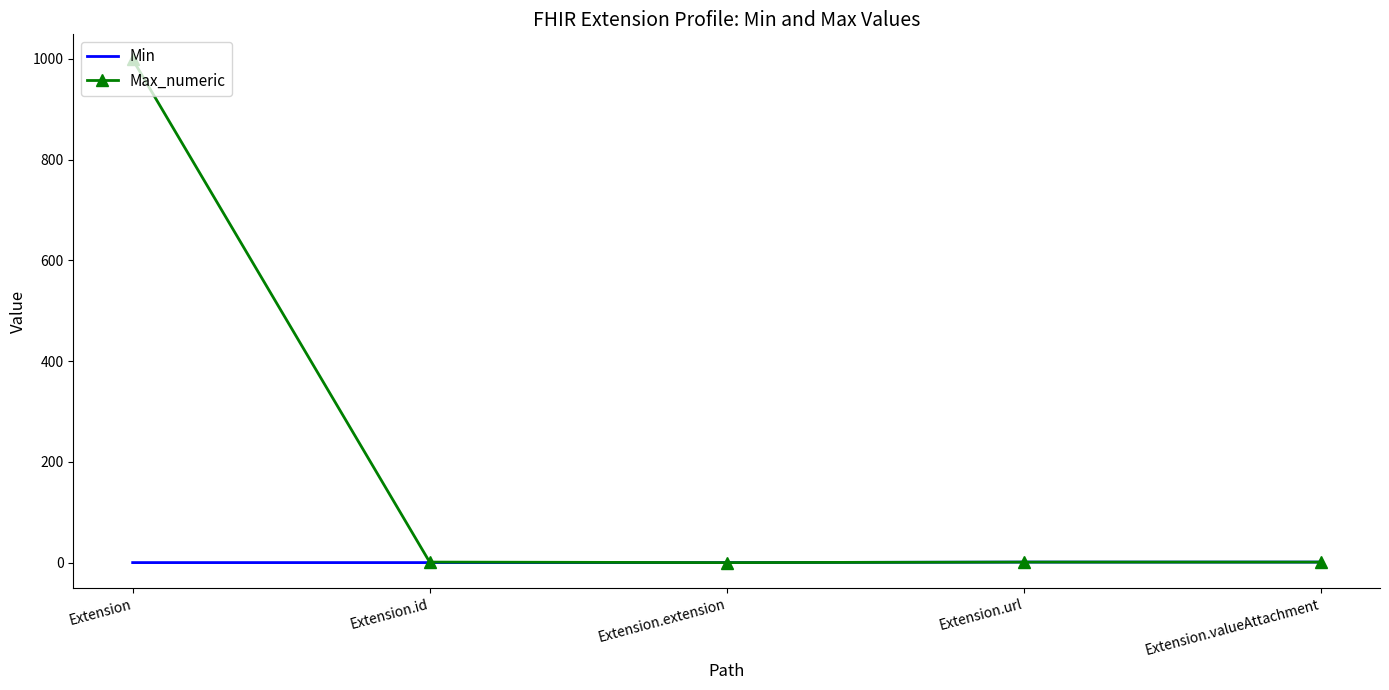

At which category is the sum across all series the highest?

Extension